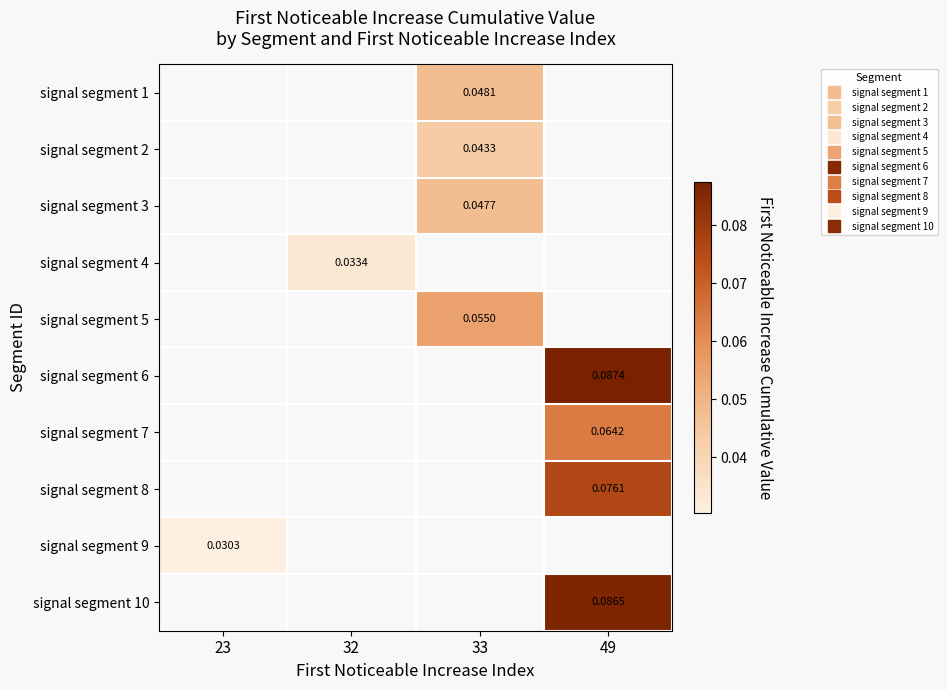

Count the number of data series in this chart.

10